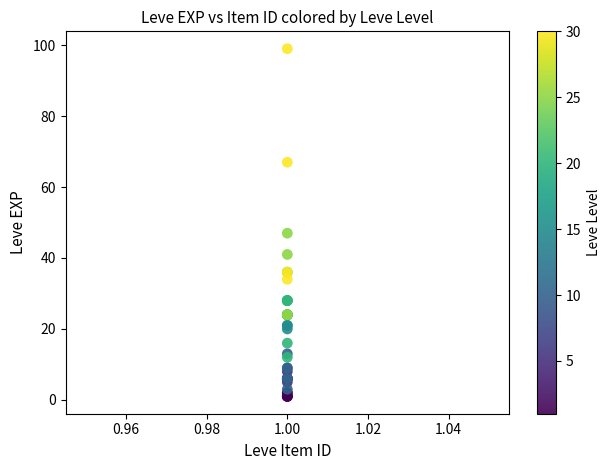

What Y value in the scatter plot is closest to 50?

47